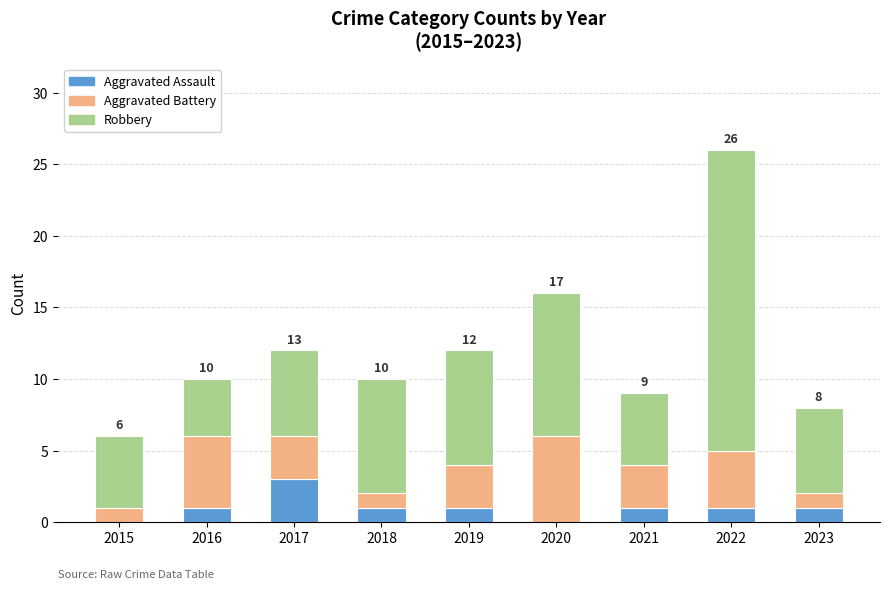

What is the total value across all series at 2022?

26